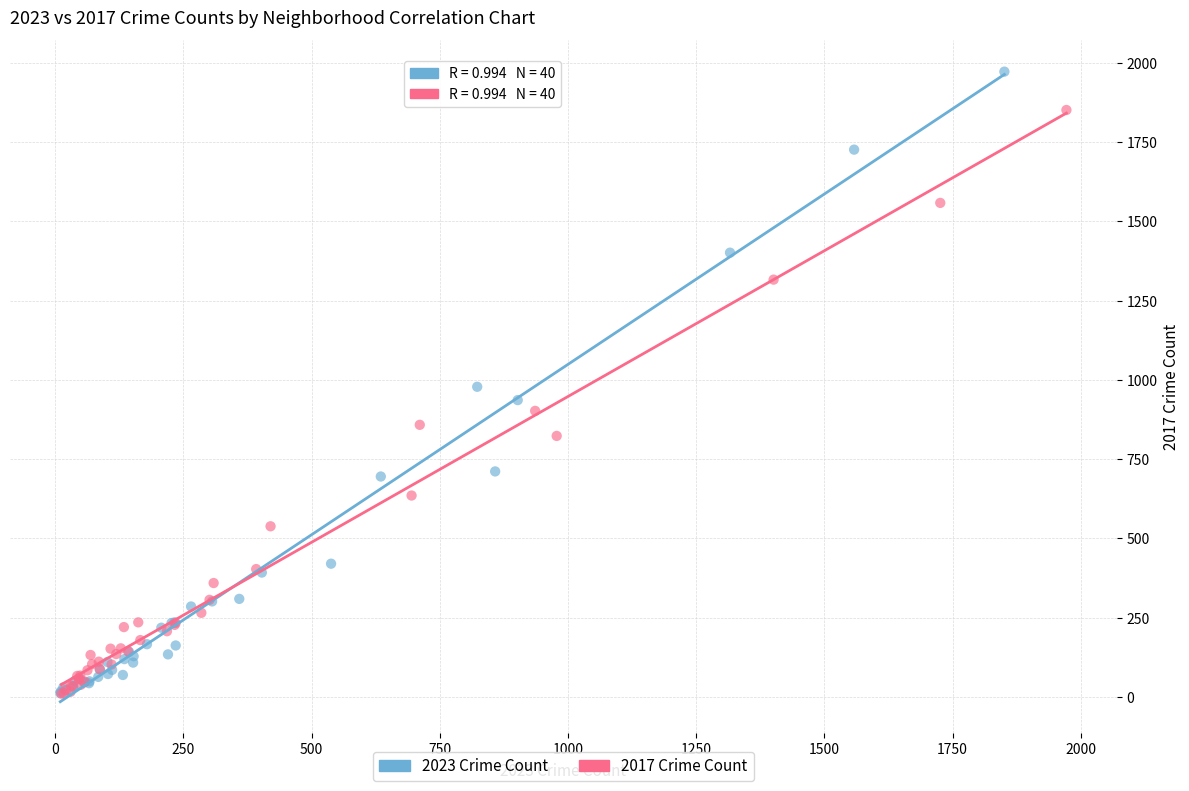

Which series has the widest spread of Y values?

2023 Crime Count